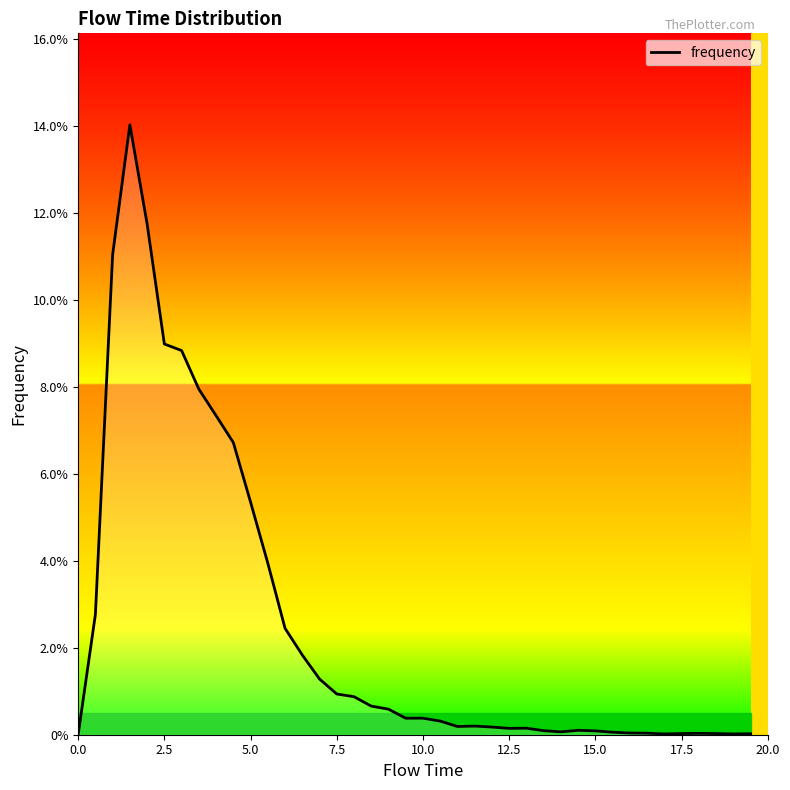

Does the chart display data point markers on the line(s)?

No